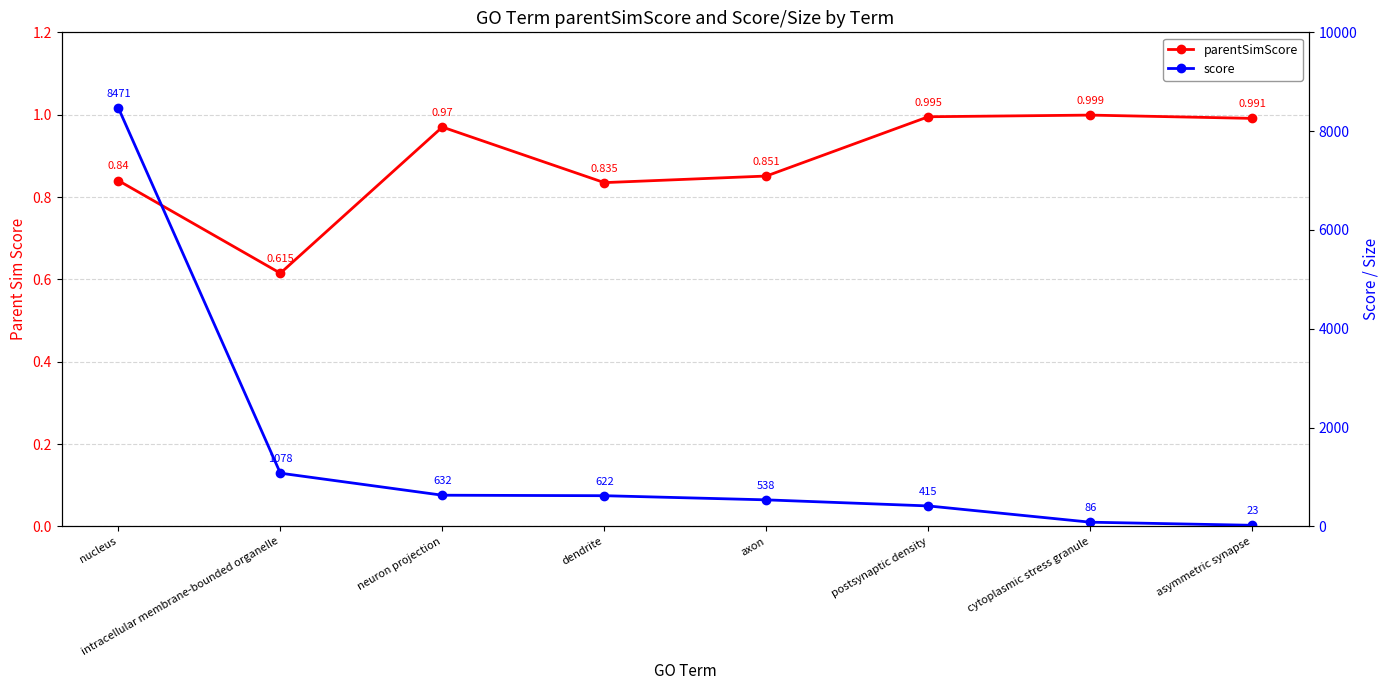

At which label is parentSimScore closest to 0?

intracellular membrane-bounded organelle